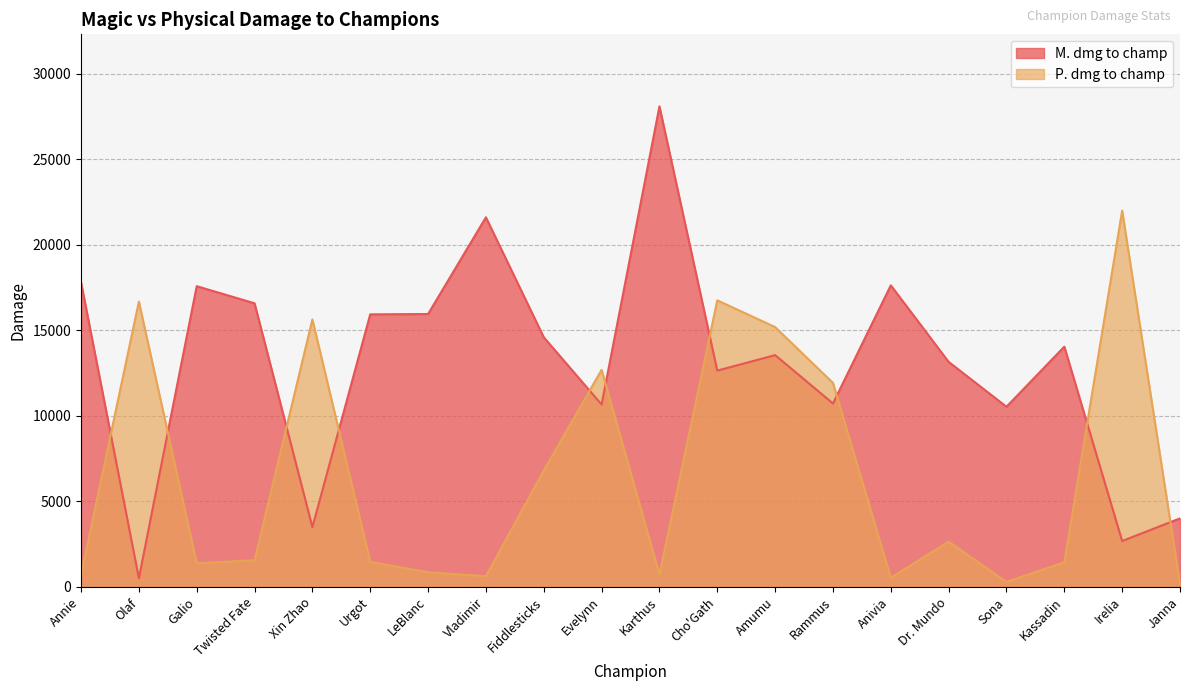

True or false: P. dmg to champ and M. dmg to champ intersect in this chart.

True